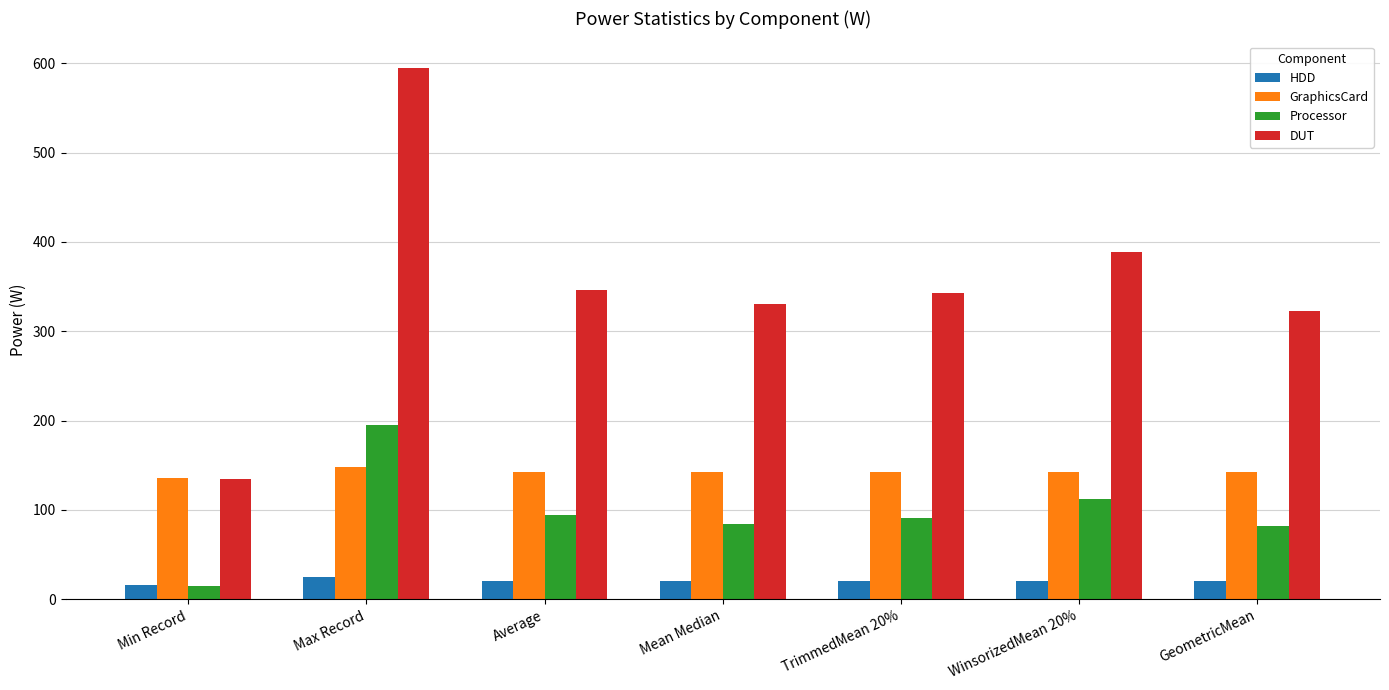

Between Min Record and Mean Median, which series saw the biggest shift?

DUT